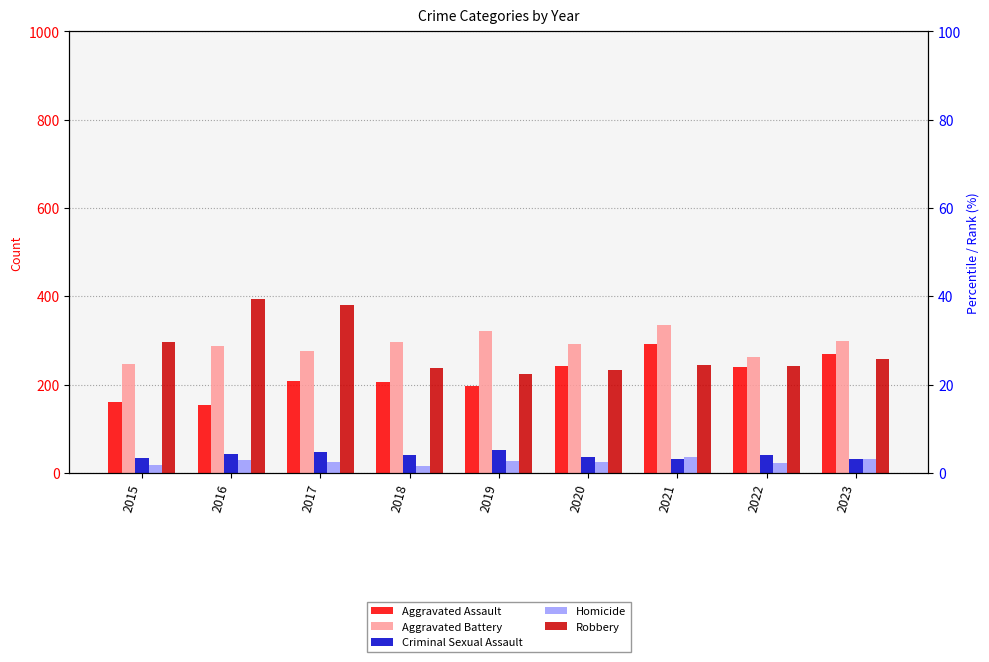

Rank the series by their maximum value, from lowest to highest.

Homicide, Criminal Sexual Assault, Aggravated Assault, Aggravated Battery, Robbery